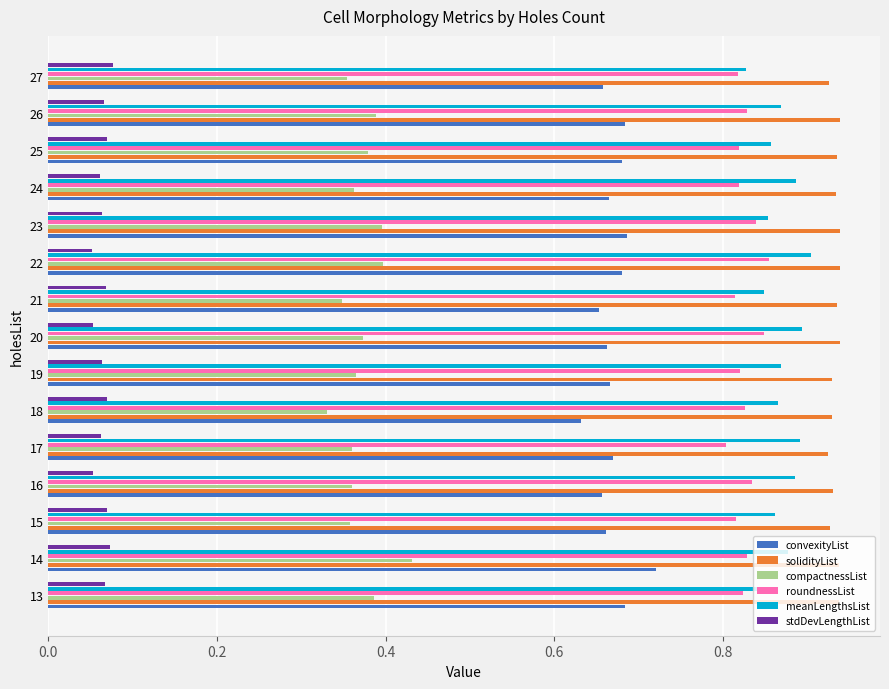

Rank the series by their maximum value, from highest to lowest.

solidityList, meanLengthsList, roundnessList, convexityList, compactnessList, stdDevLengthList